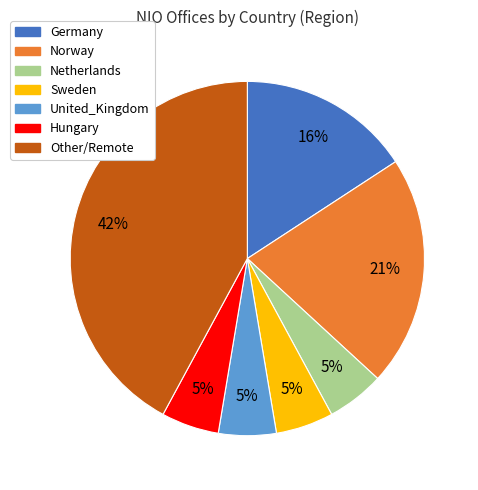

What is the largest slice in the pie chart?

Other/Remote